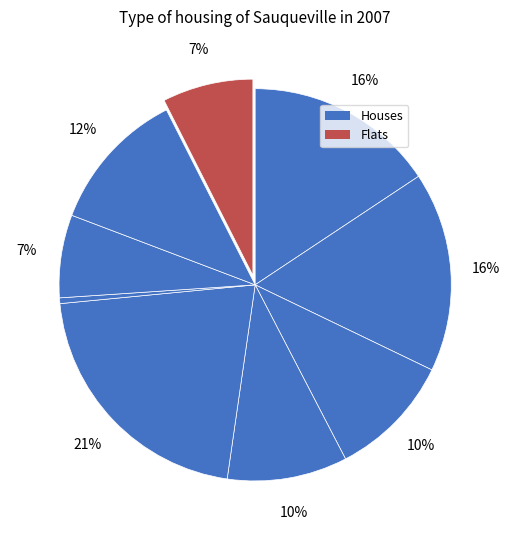

To the nearest percent, what is the average slice percentage?

11%